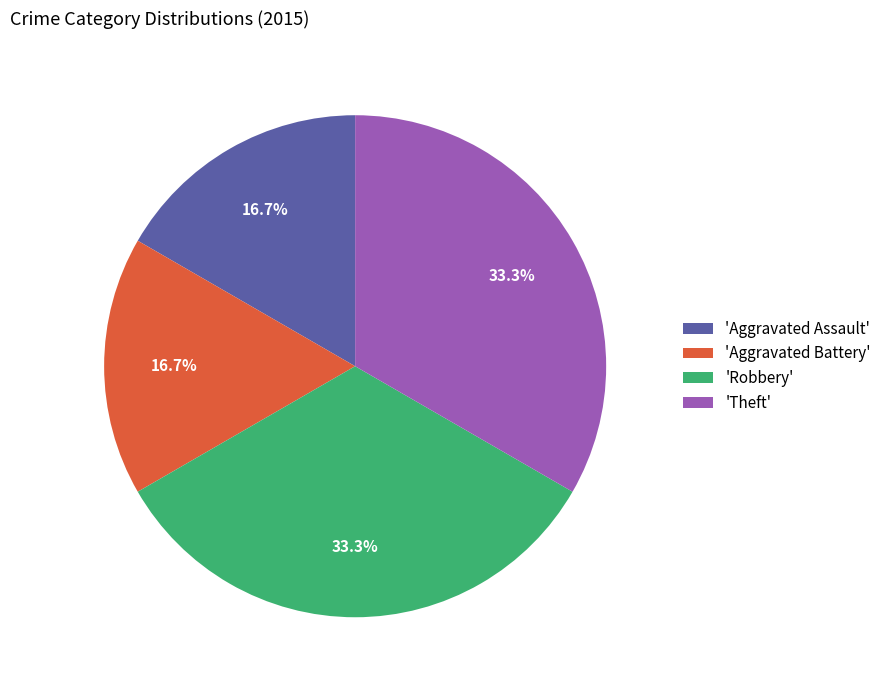

To the nearest percent, what is the difference between the largest and smallest slice percentages?

17%